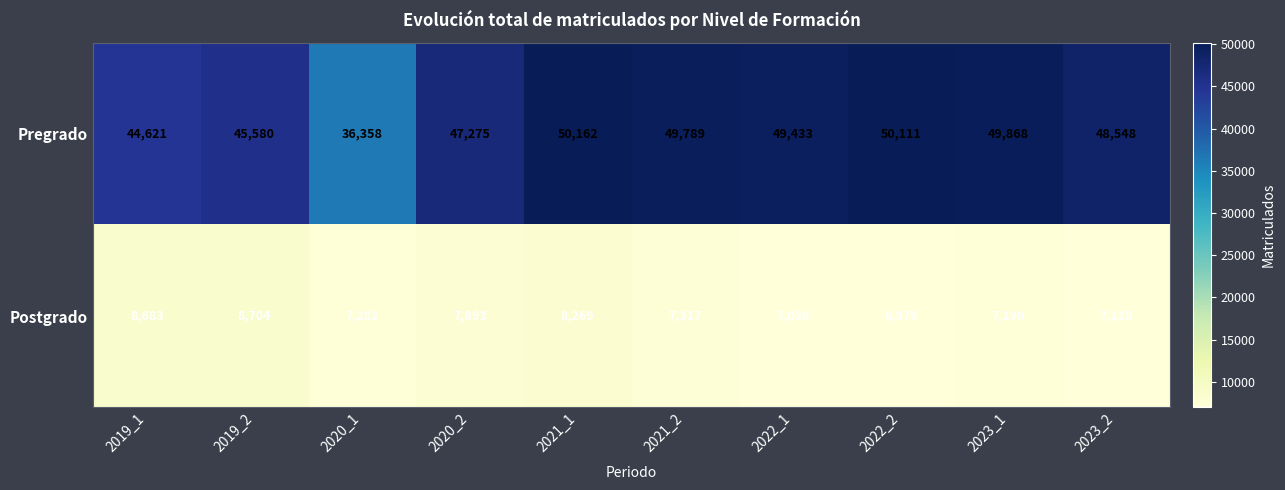

Which series has the largest total across all categories?

Pregrado